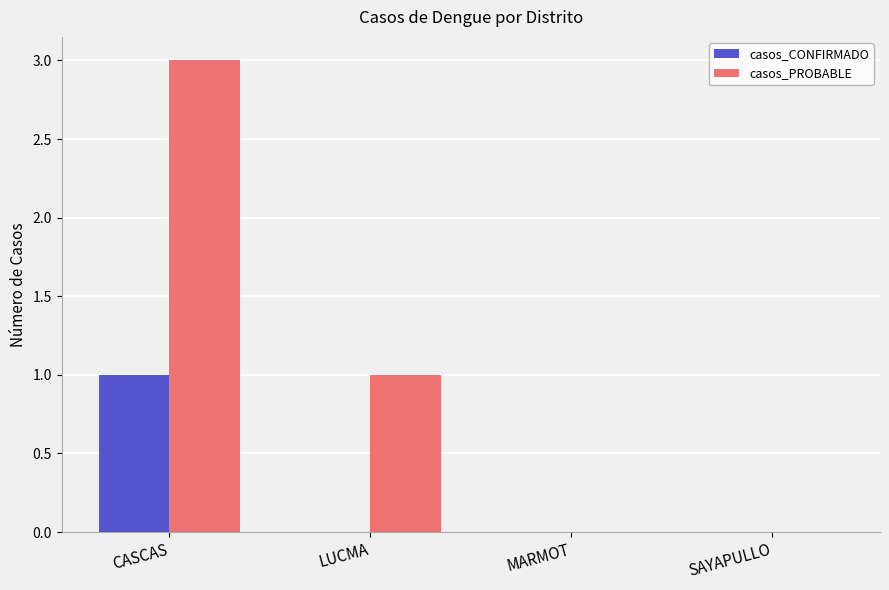

Where does the casos_PROBABLE series first go above 1?

CASCAS